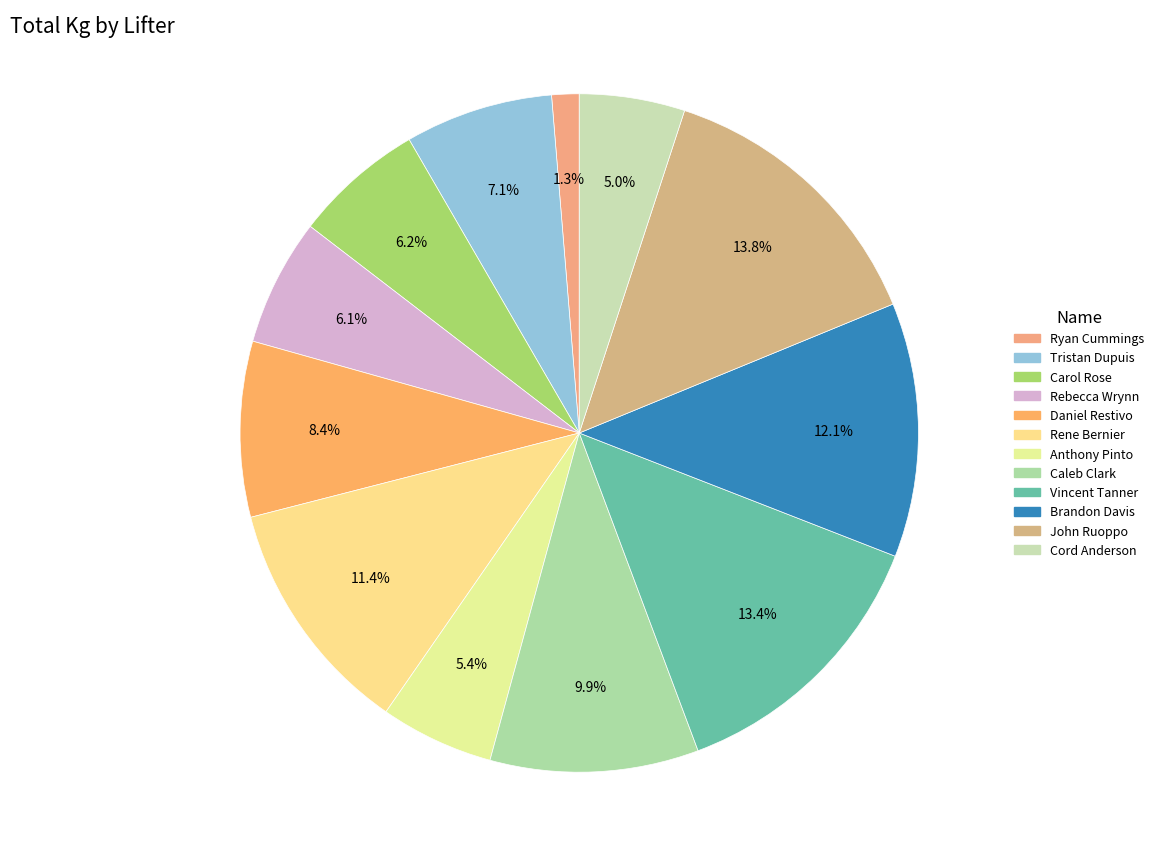

To the nearest percent, what is the average slice percentage?

8%